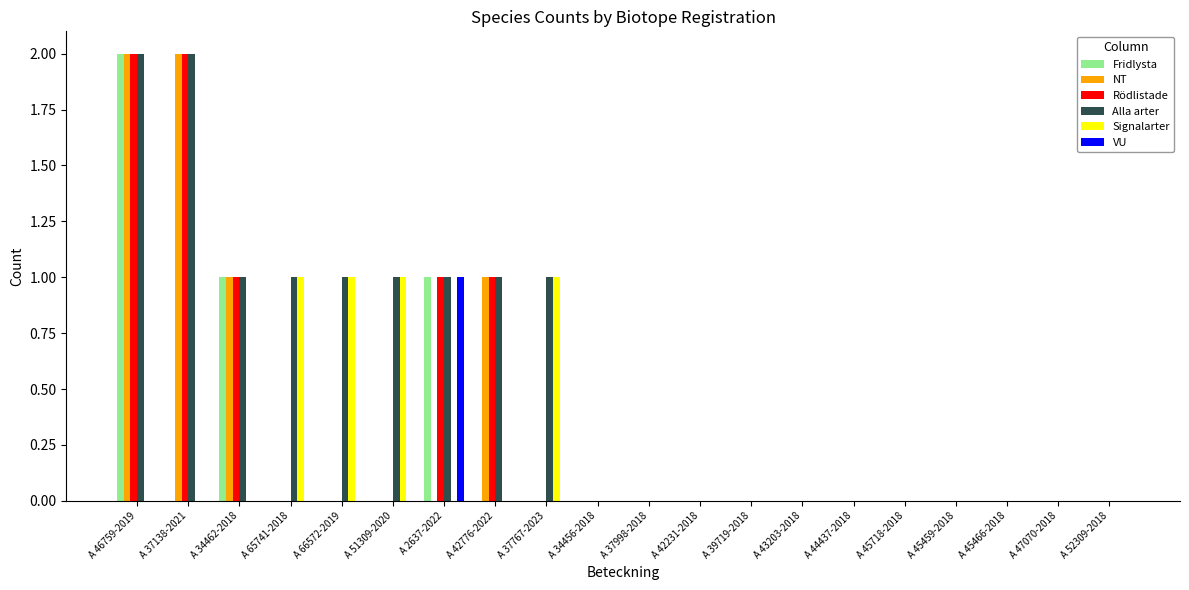

What is the sum of all VU values?

1